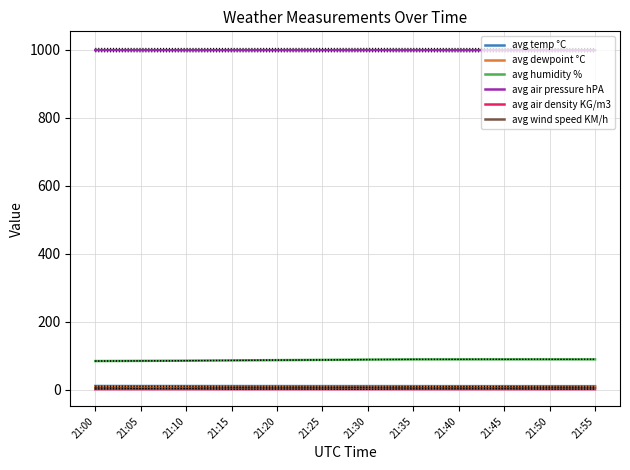

True or false: avg air density KG/m3 and avg humidity % intersect in this chart.

False